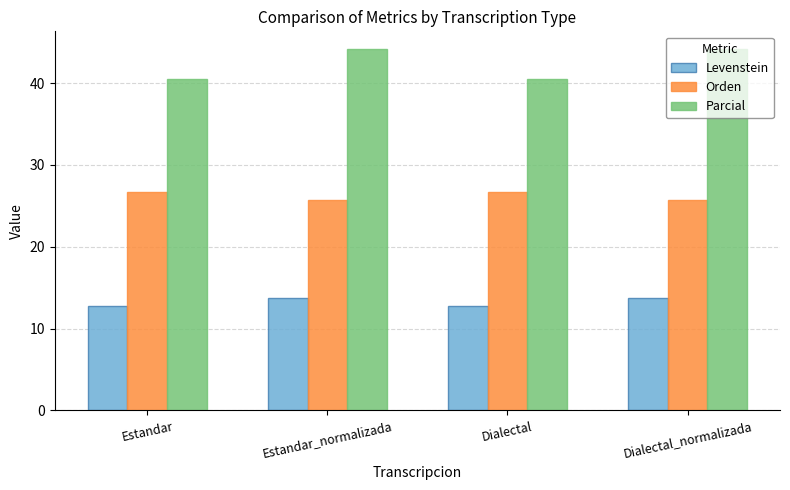

How many series are shown in this chart?

3